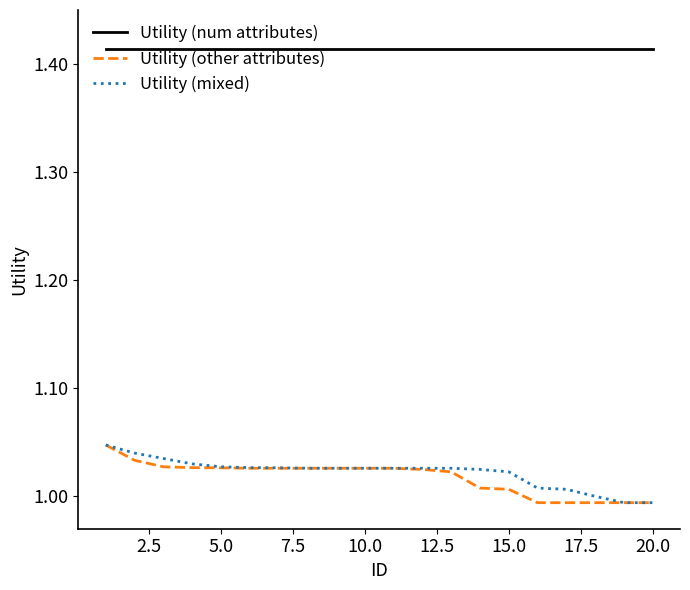

Which series has the largest total across all categories?

Utility (num attributes)